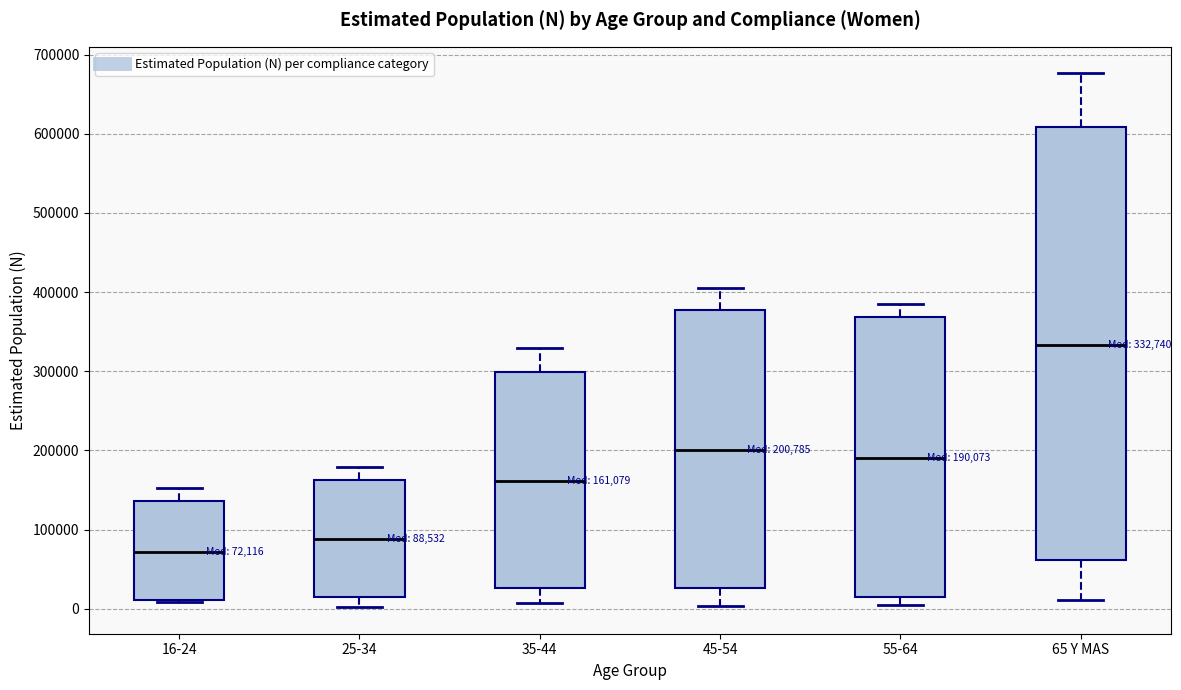

Which box's median line is the lowest?

16-24